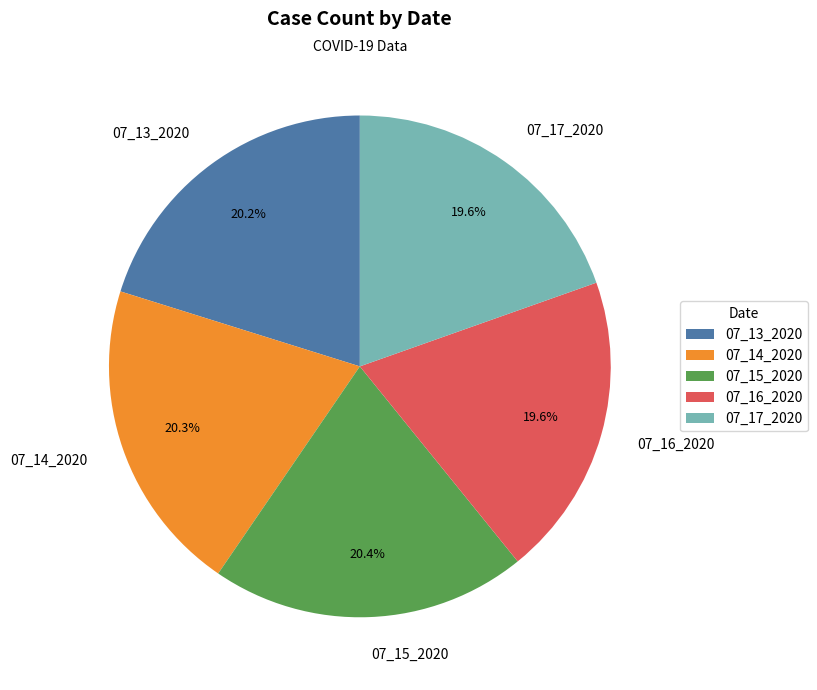

What percentage is the 07_17_2020 slice, to the nearest percent?

20%